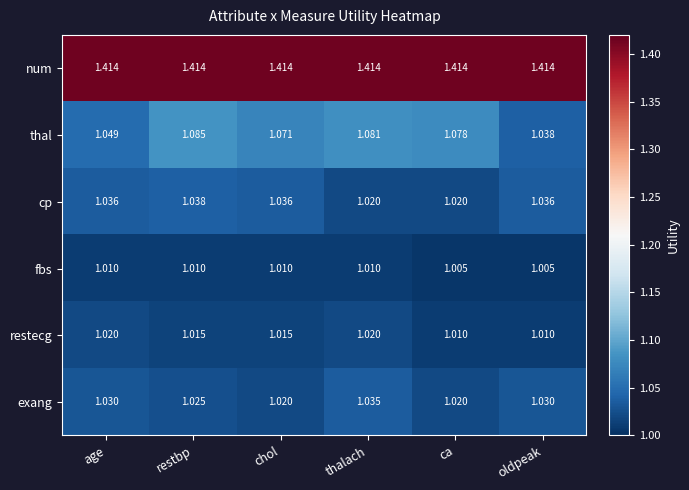

Which series has the widest spread of values?

thal